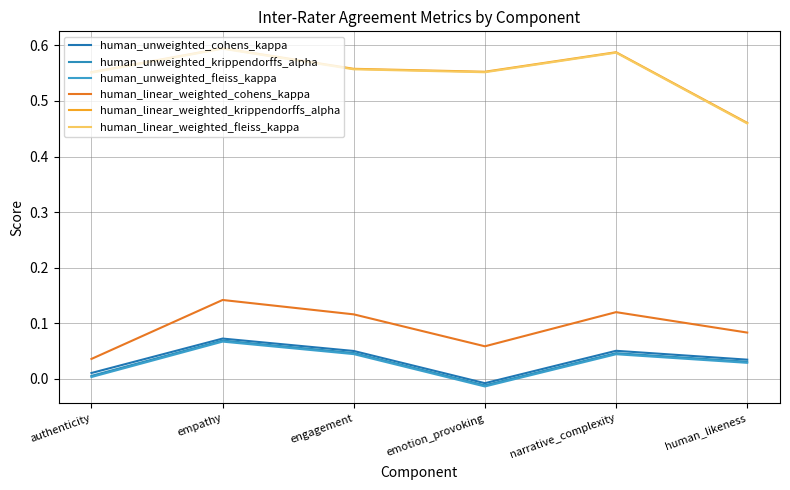

True or false: human_unweighted_cohens_kappa and human_unweighted_krippendorffs_alpha intersect in this chart.

False